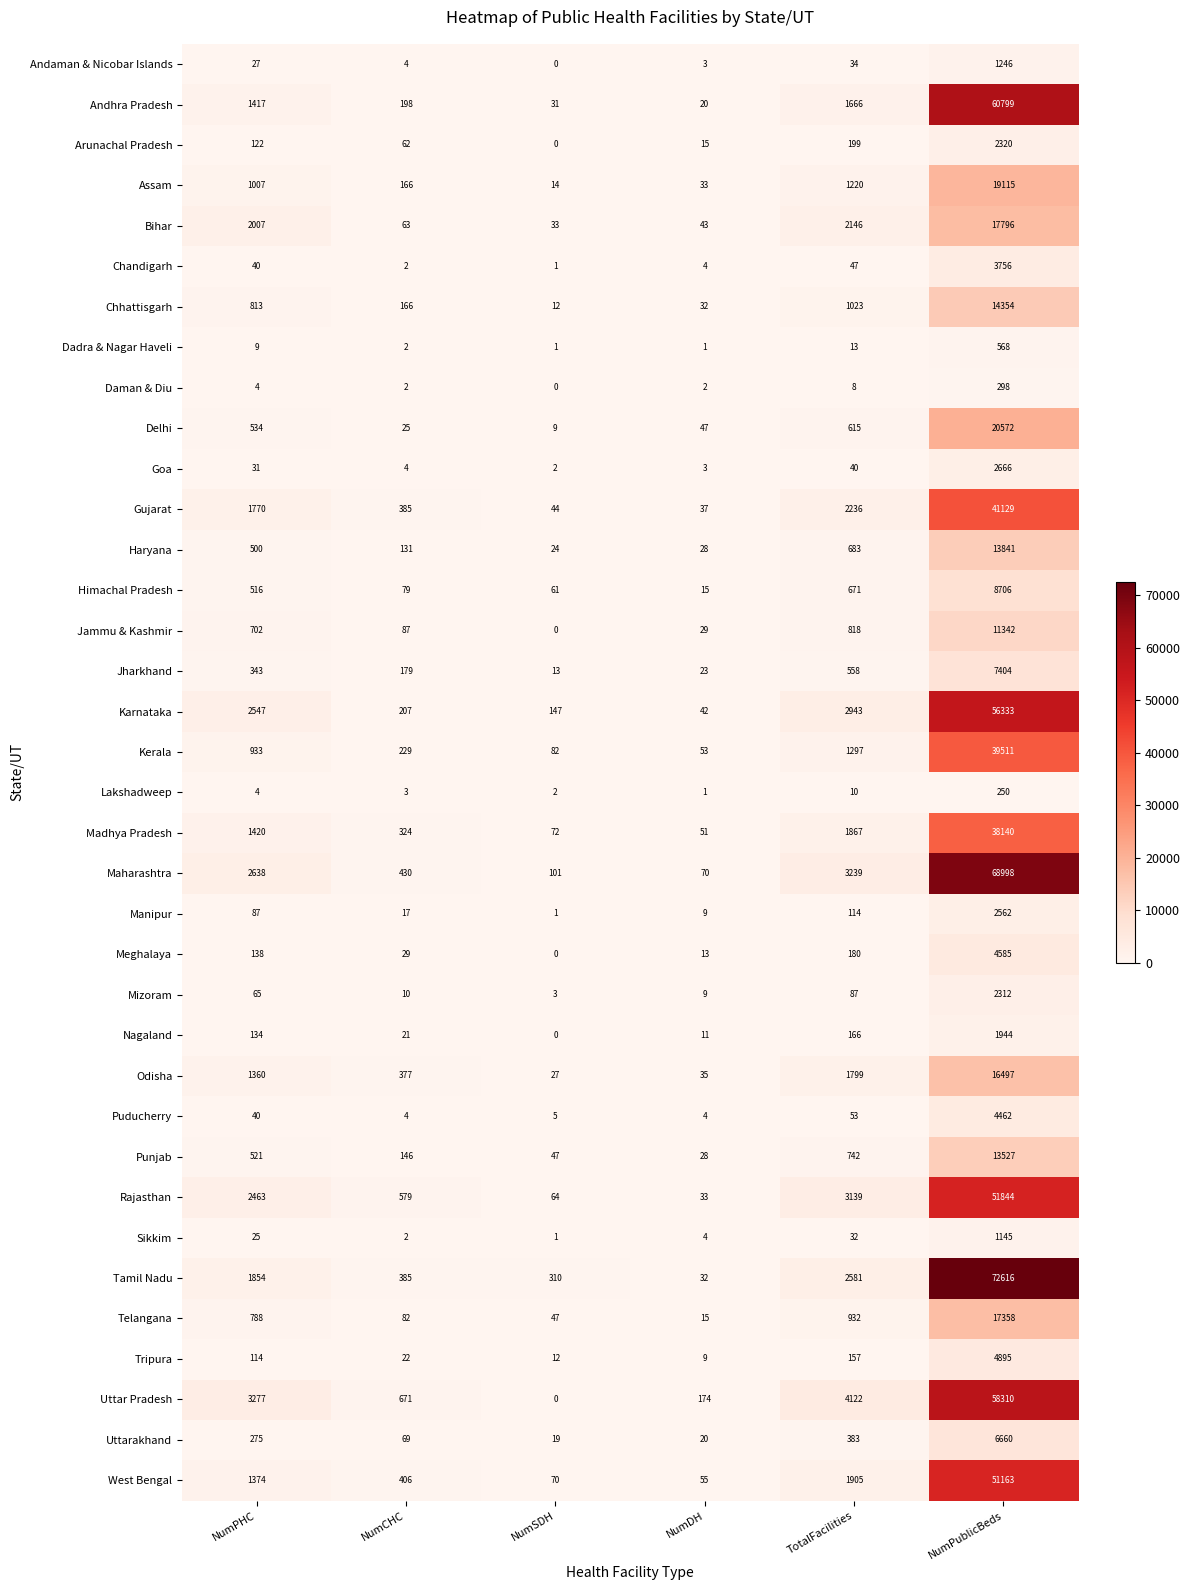

Count the number of categories in the chart.

6